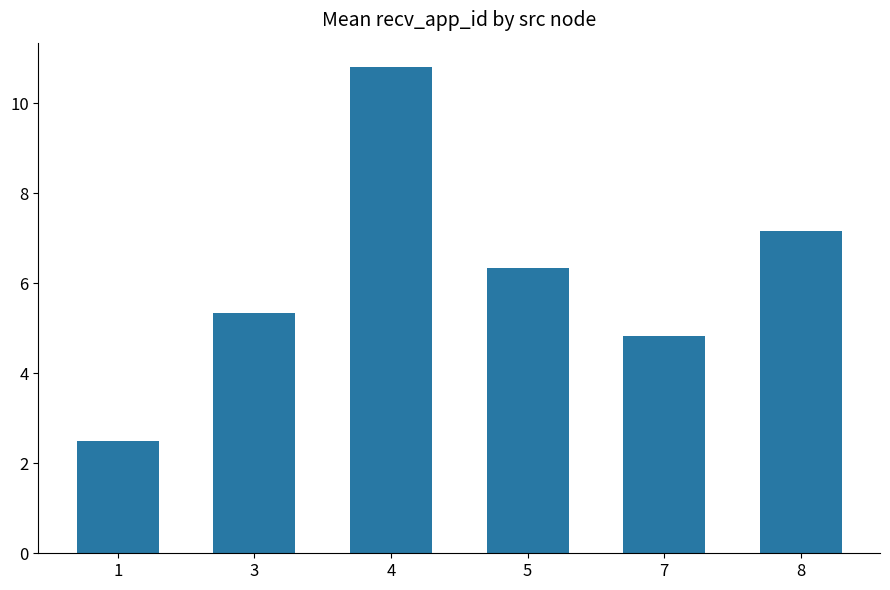

How many values exceed 6?

3